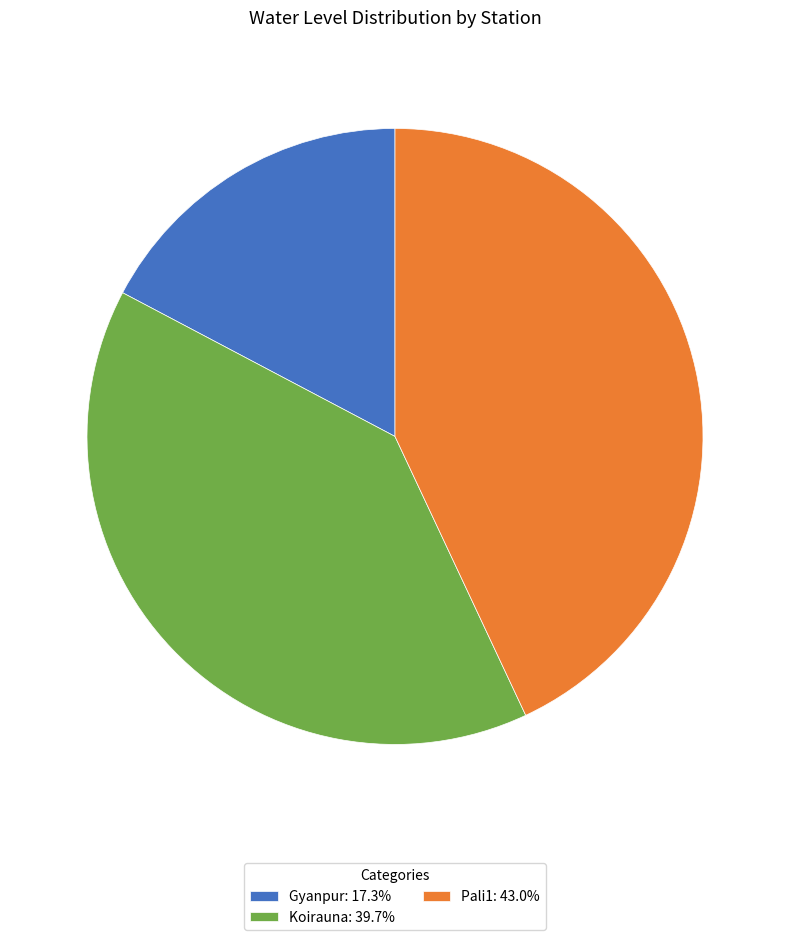

How many segments does this pie chart have?

3